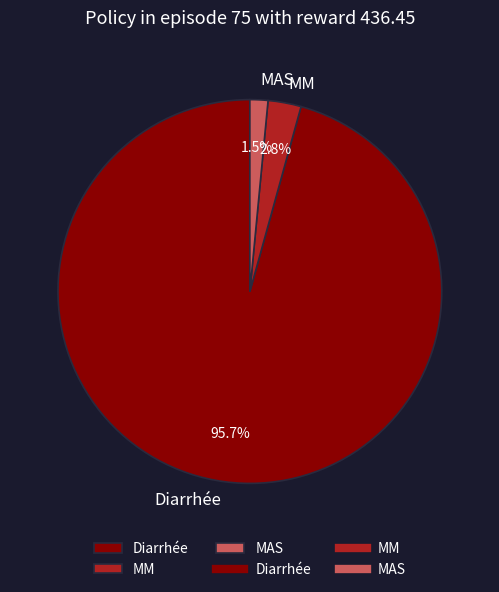

The MM slice represents 3% of the pie. True or false?

True